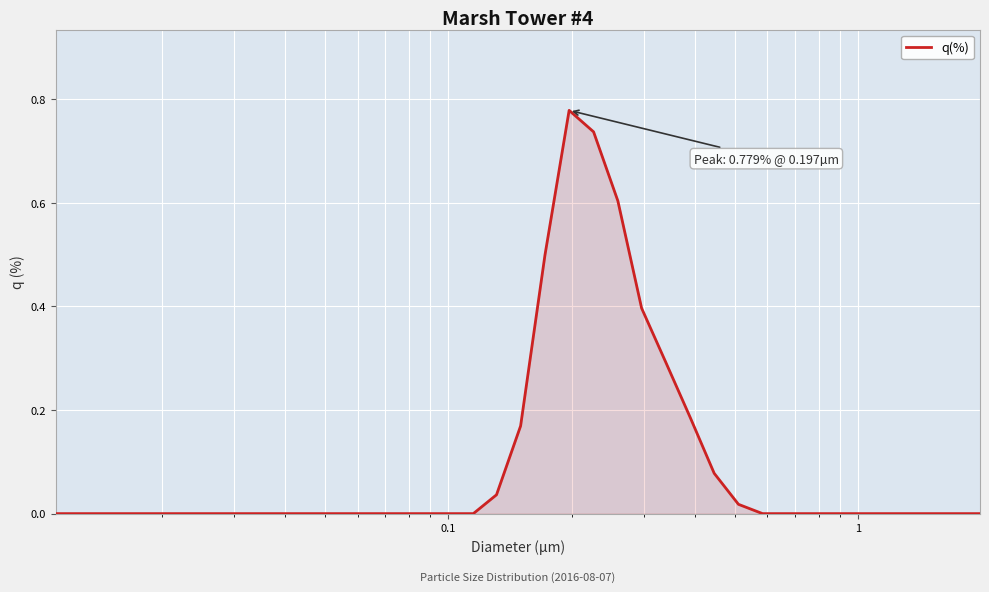

What is the difference between the maximum and minimum values?

0.8